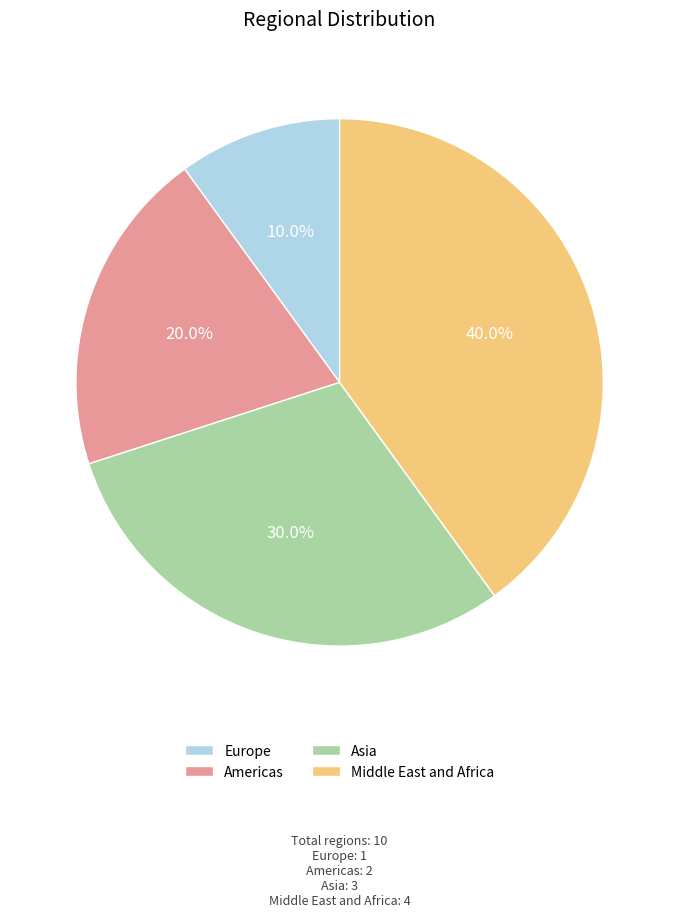

To the nearest percent, what percentage of the pie is Americas?

20%